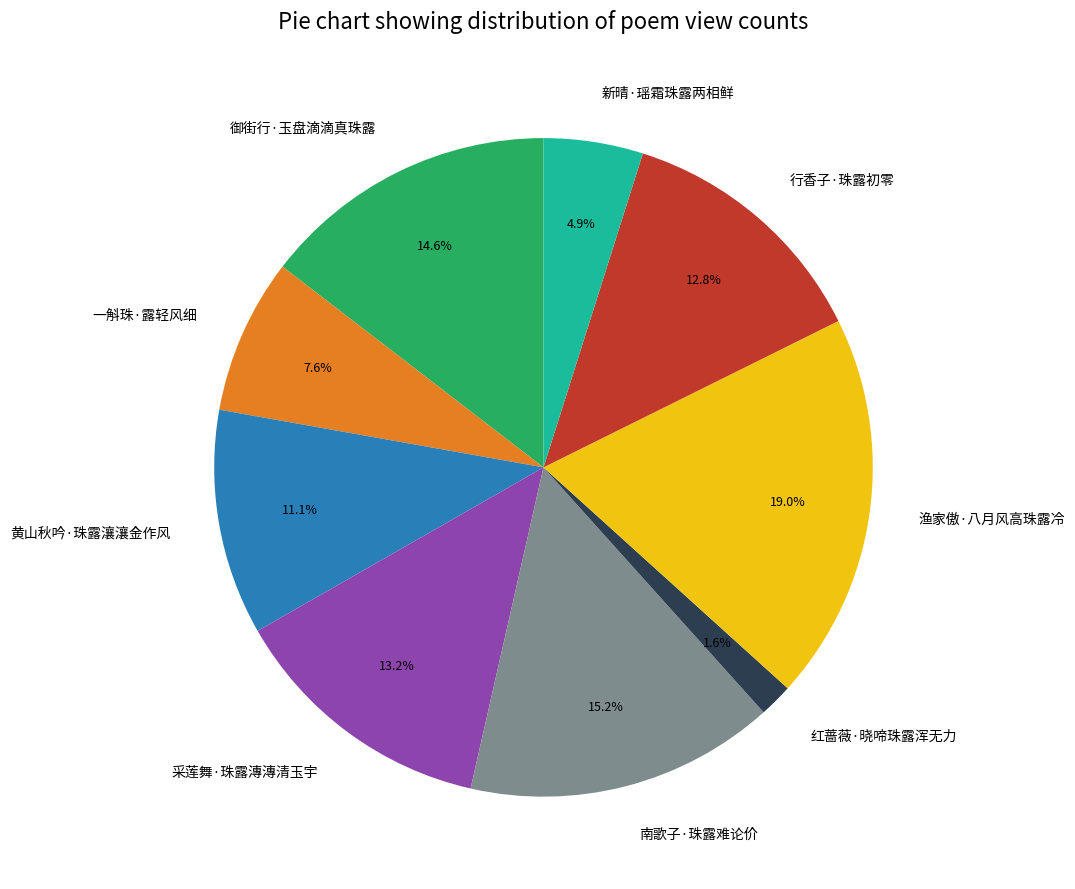

What percentage do 行香子·珠露初零 and 黄山秋吟·珠露瀼瀼金作风 together represent?

23.9%